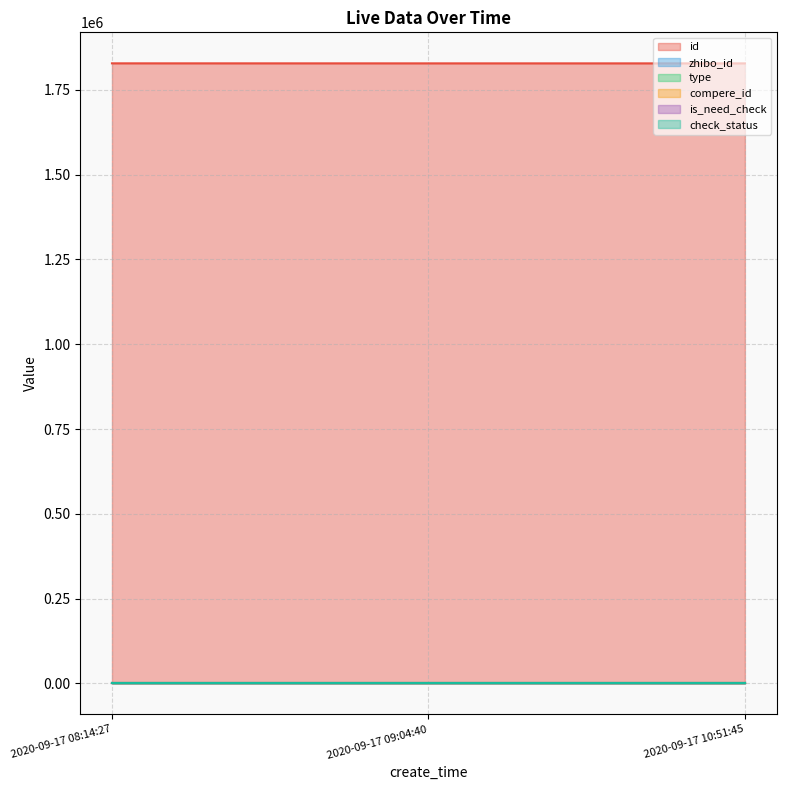

Which series has the largest range (max minus min)?

id